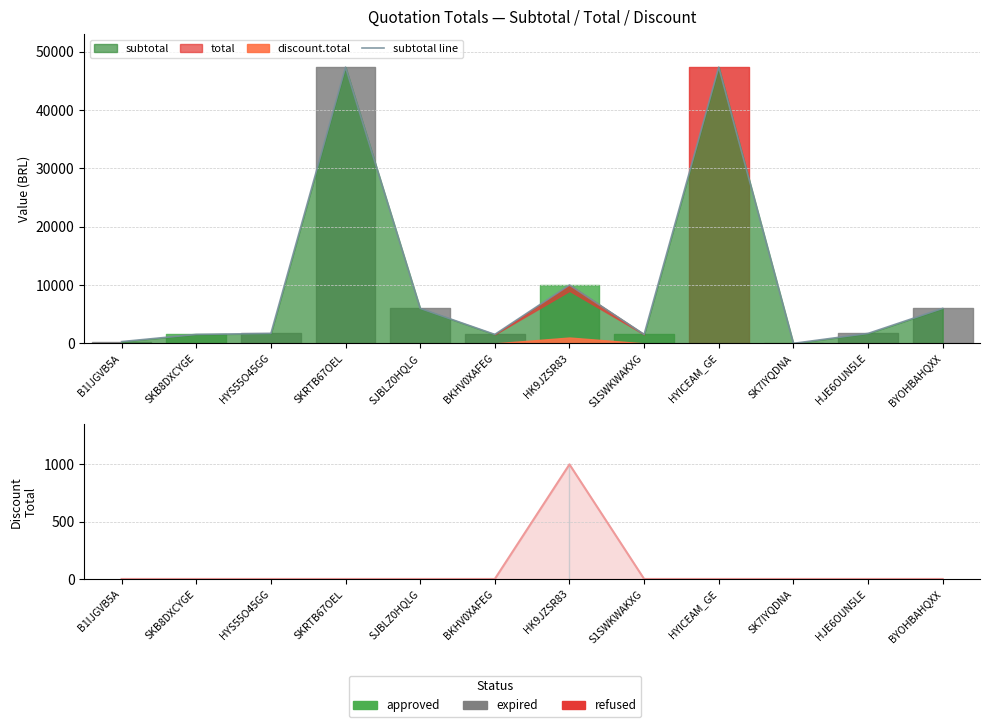

True or false: discount.total has a value of 440.2 at S1SWKWAKXG.

False